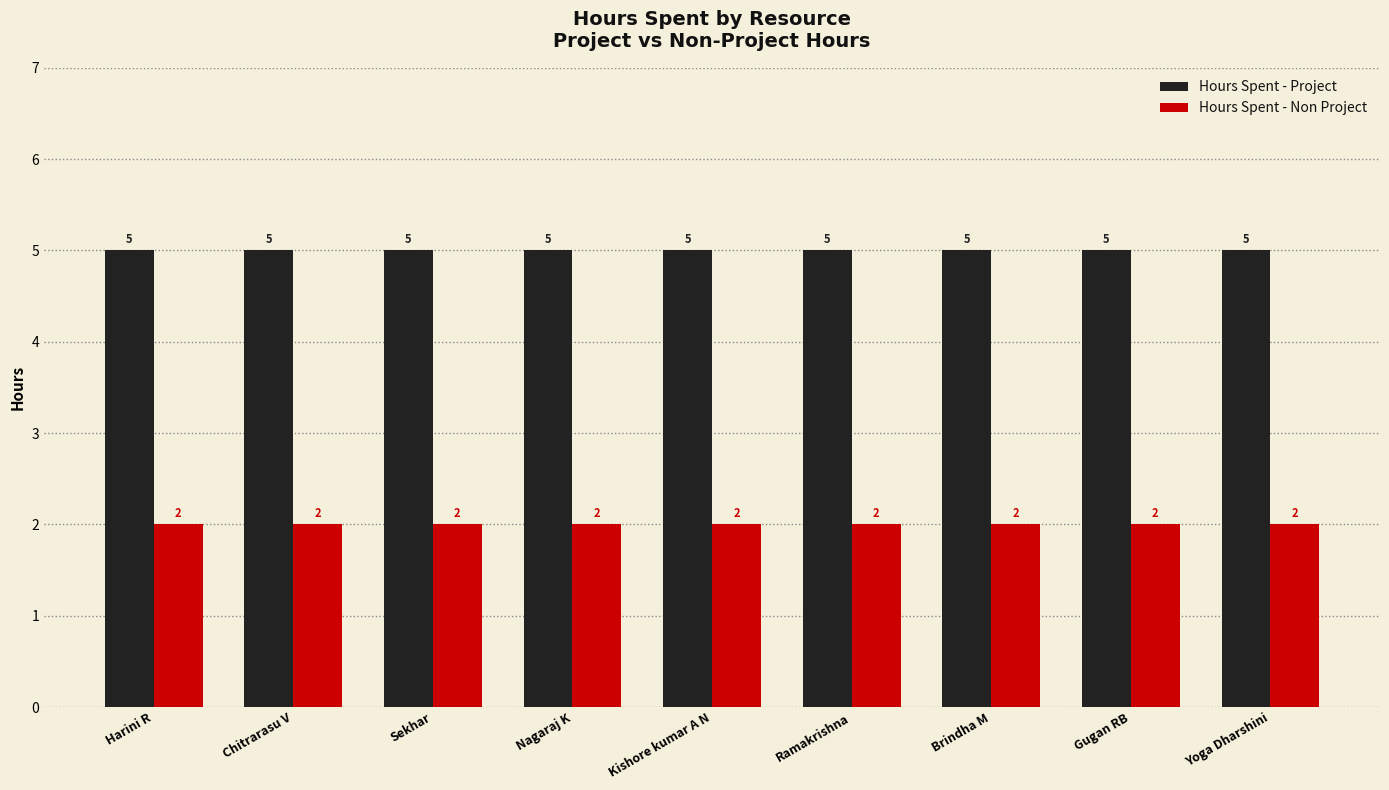

What is the sum of the Hours Spent - Non Project values at Brindha M and Yoga Dharshini?

4